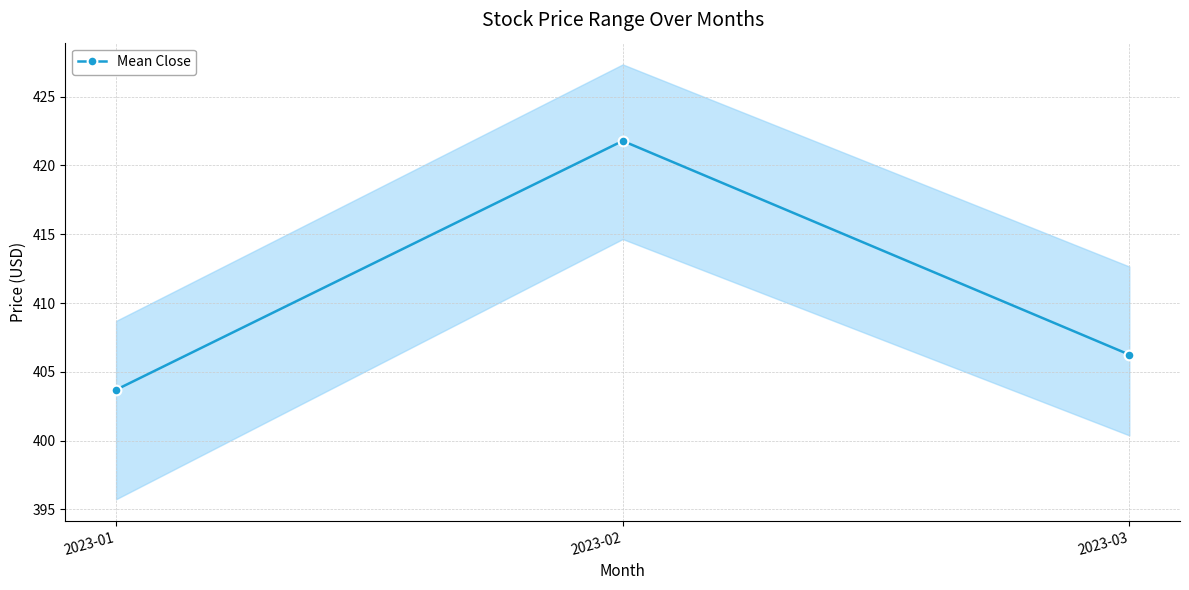

What is the average value?

410.6